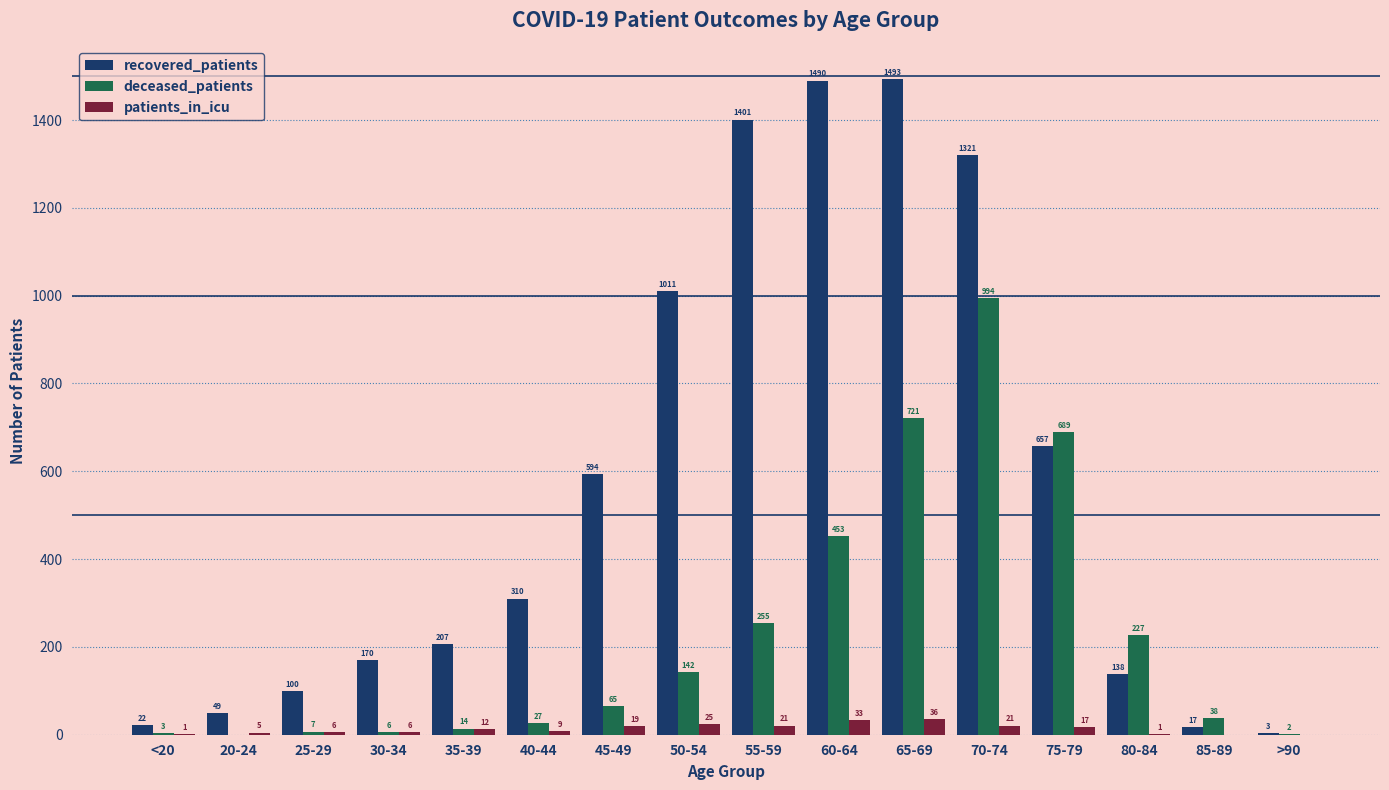

Are the bars horizontal?

No